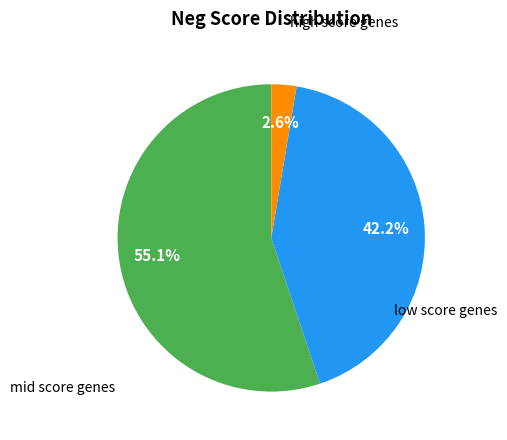

Does any single category account for the majority?

Yes